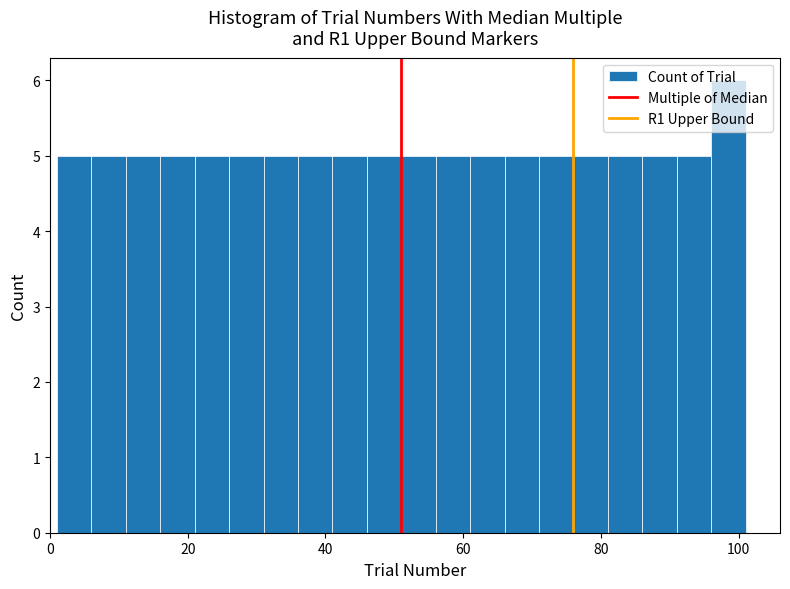

Around what value on the x-axis is the tallest bar? Give the approximate position of its centre, as read against the axis.

98